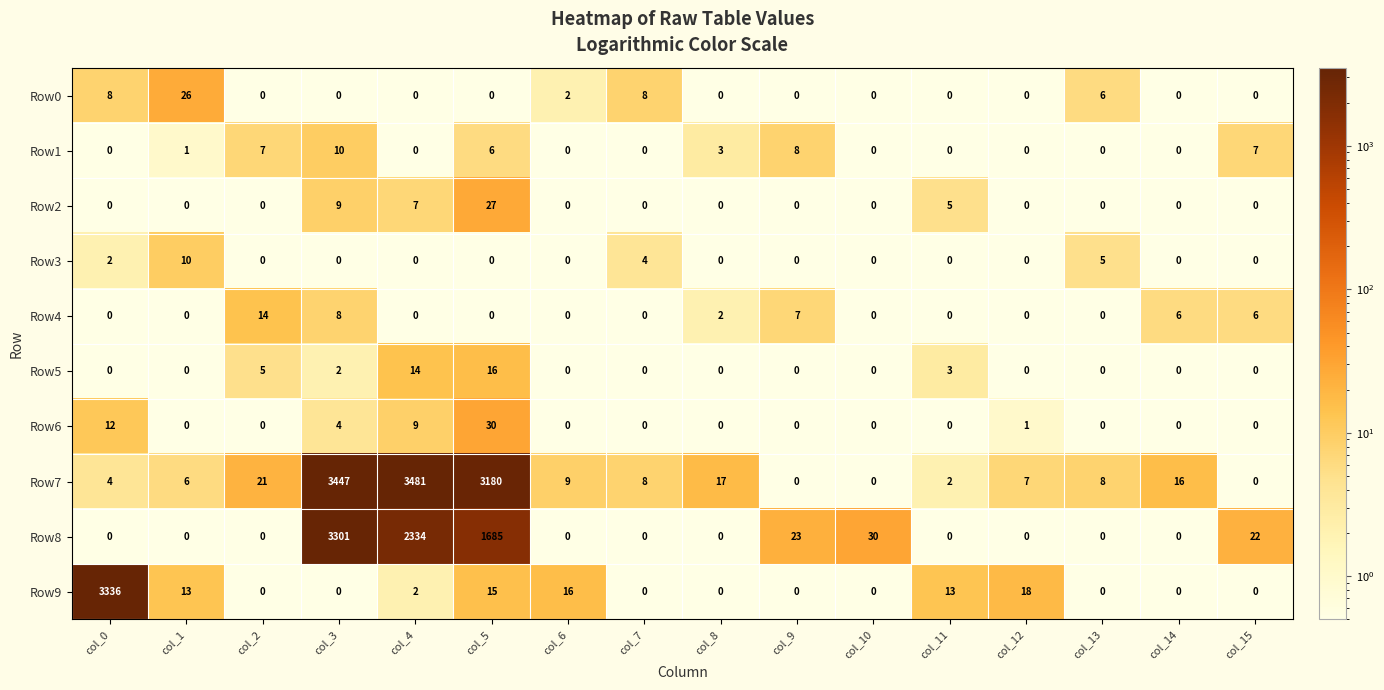

What is the maximum value for Row6?

30